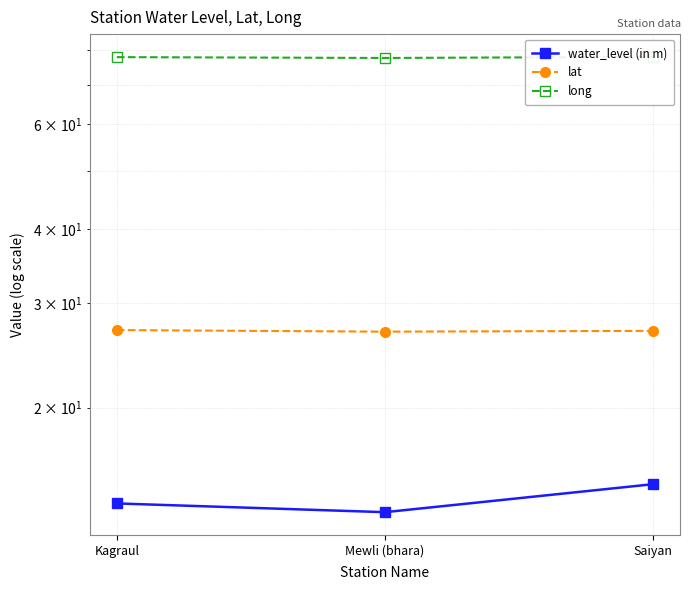

Rank the series at Kagraul from lowest to highest value.

water_level (in m), lat, long